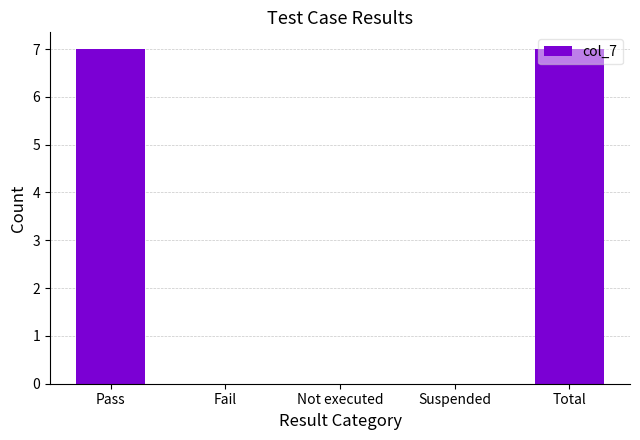

Between Fail and Total, which is larger?

Total